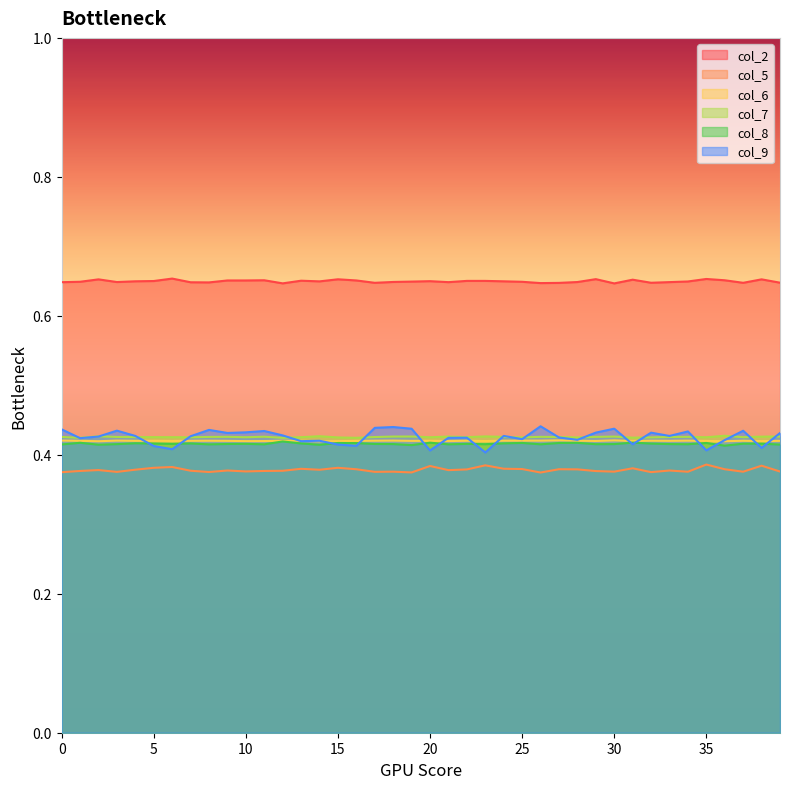

What is the total value across all series at 6?

2.7